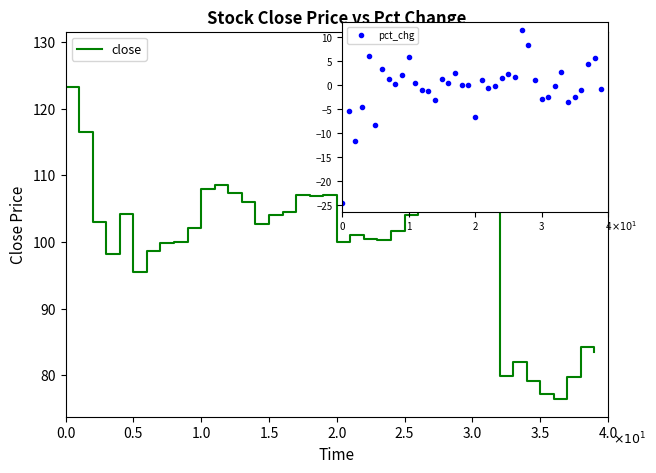

What is the greatest value displayed?

128.9